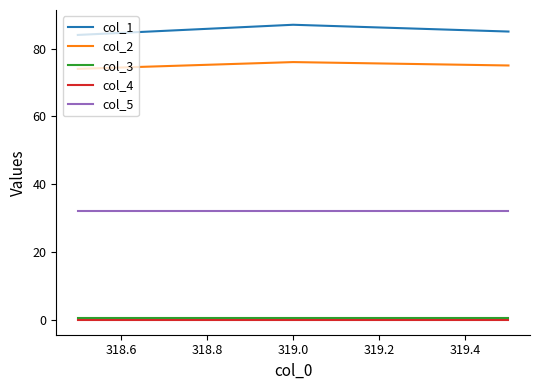

What is the maximum value shown in the chart?

87.0